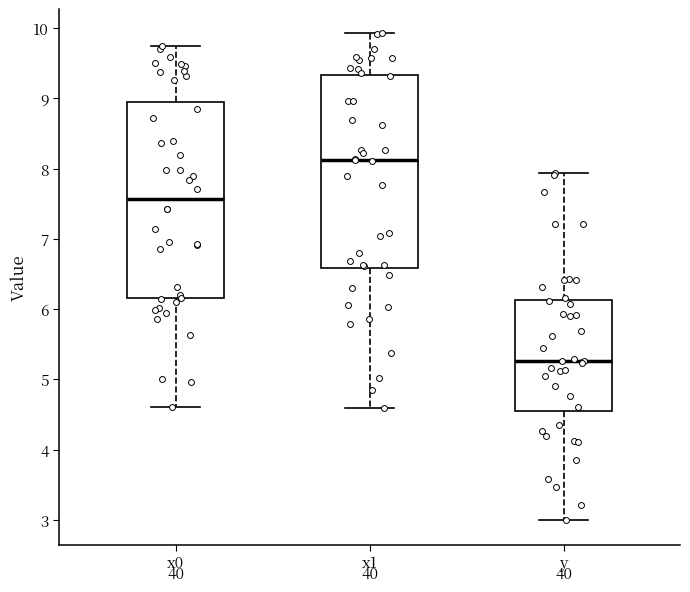

Reading left to right, transcribe this box plot: for each box, give where its median line is, the range the box spans, and where its two whiskers end, as read against the y-axis. The values are not printed on the chart, so give them approximately, as read against the axis.

x0: median 7.6, box 6.2 to 8.9, whiskers 4.6 to 9.7
x1: median 8.1, box 6.6 to 9.3, whiskers 4.6 to 9.9
y: median 5.3, box 4.5 to 6.1, whiskers 3.0 to 7.9